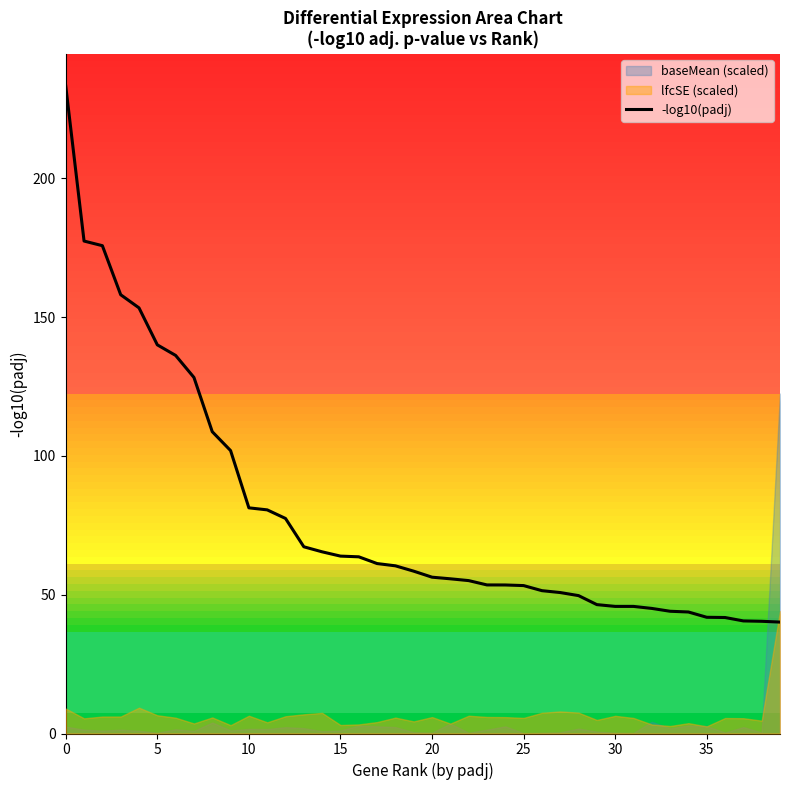

What is the difference between the maximum and minimum values?

193.0